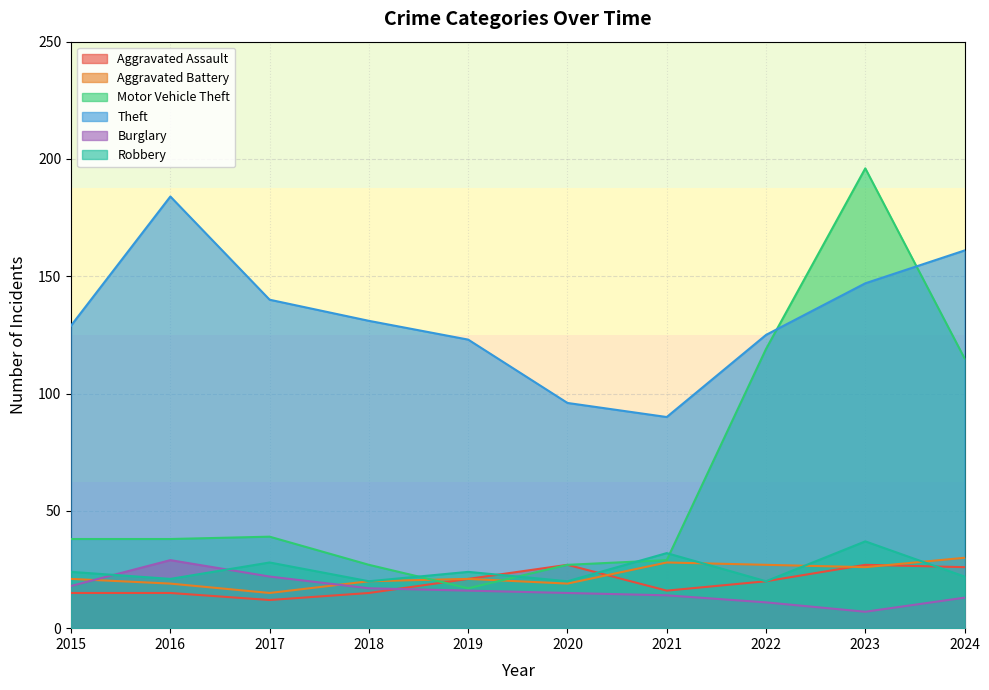

Which series has the largest range (max minus min)?

Motor Vehicle Theft